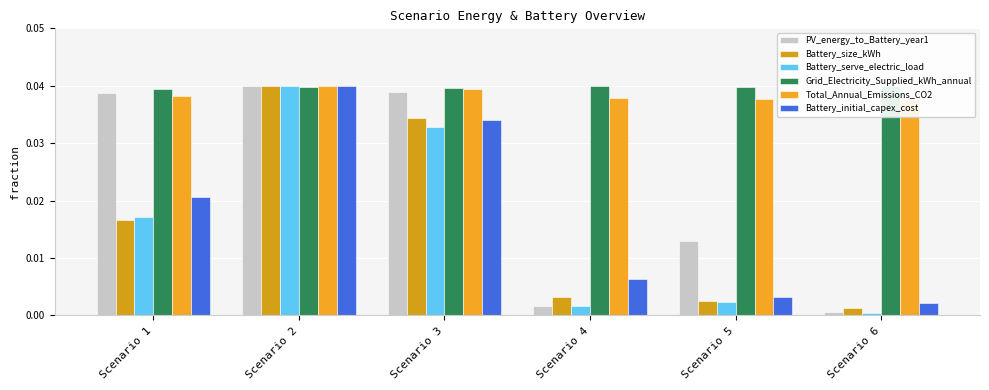

Which series has the largest total across all categories?

Grid_Electricity_Supplied_kWh_annual